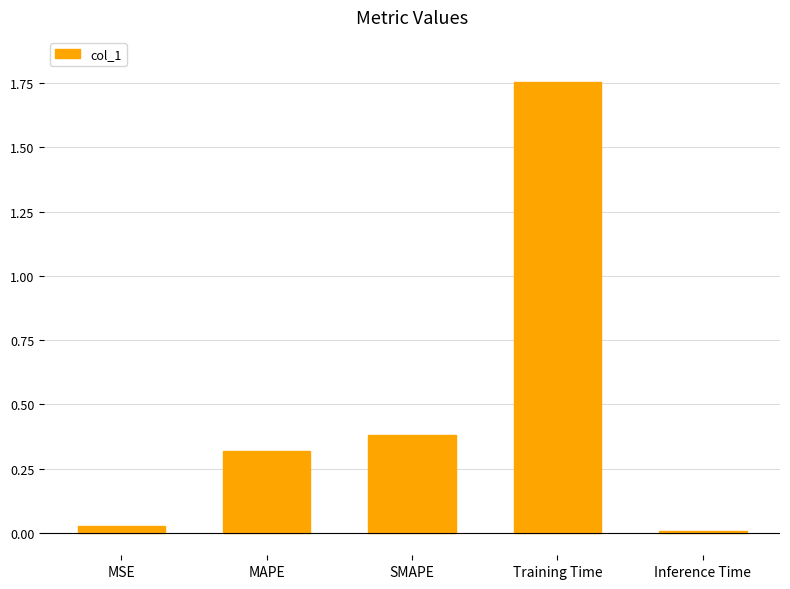

What is the label of the 1st bar from the right?

Inference Time